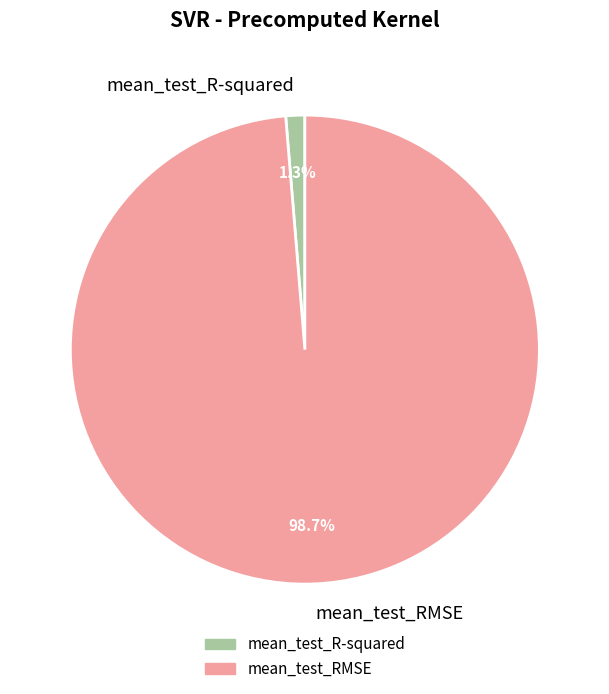

Do mean_test_R-squared and mean_test_RMSE together represent more than half of the pie?

Yes